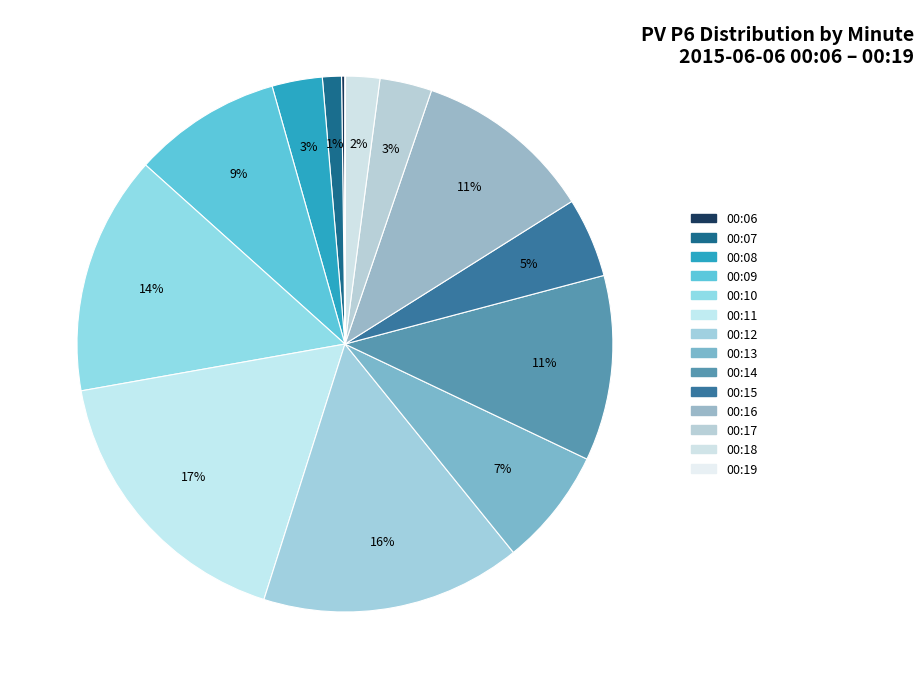

To the nearest percent, what is the difference between the 00:17 and 00:16 slice percentages?

8%